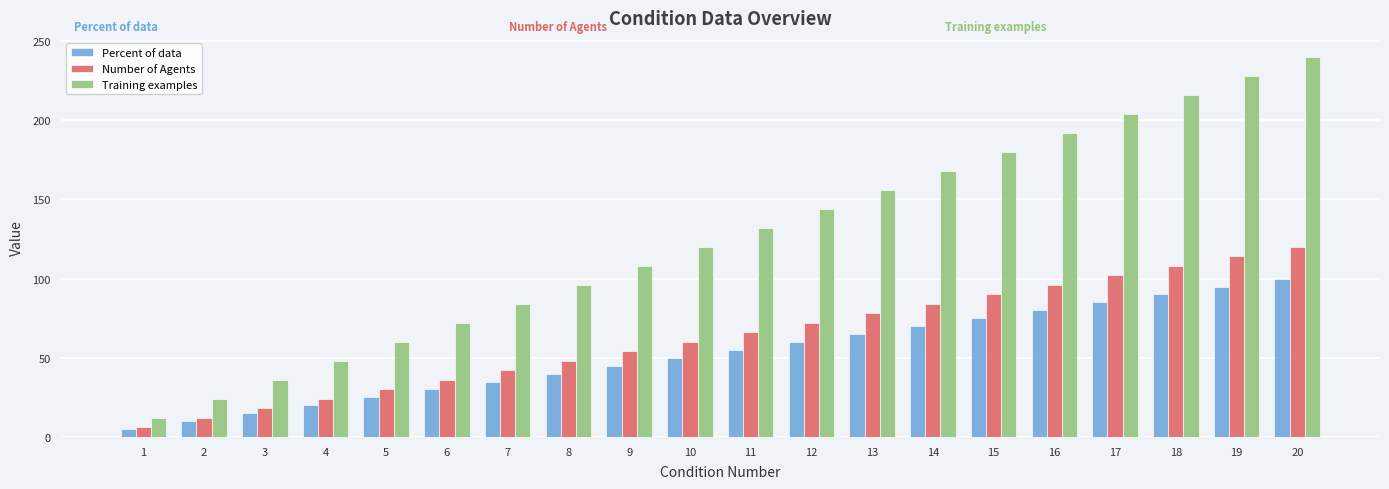

Are the bars grouped side by side (vs. stacked)?

Yes